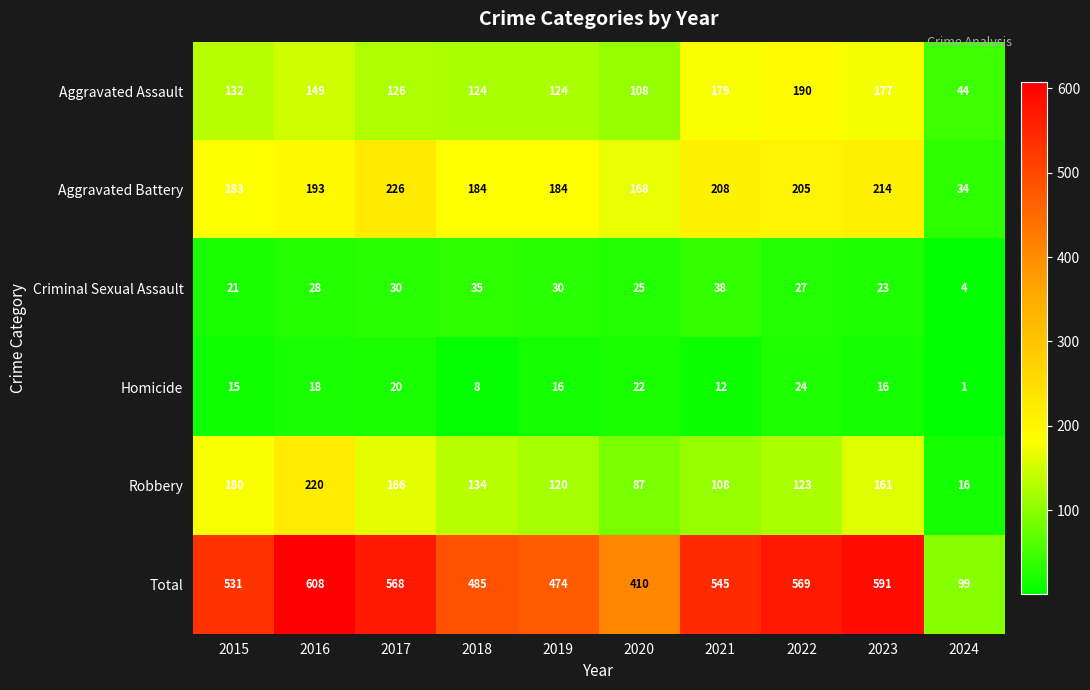

Which category has the highest value across all series?

2016